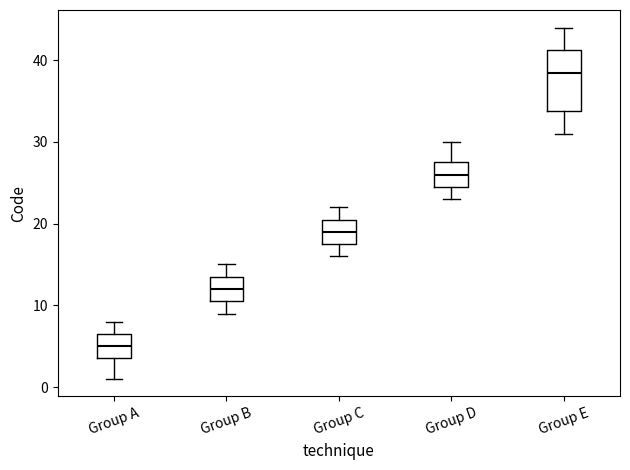

Reading left to right, read every box against the y-axis: the position of its median line, the range the box covers, and the ends of its whiskers. The values are not printed on the chart, so give them approximately, as read against the axis.

Group A: median 5, box 4 to 7, whiskers 1 to 8
Group B: median 12, box 11 to 14, whiskers 9 to 15
Group C: median 19, box 18 to 21, whiskers 16 to 22
Group D: median 26, box 25 to 28, whiskers 23 to 30
Group E: median 39, box 34 to 41, whiskers 31 to 44